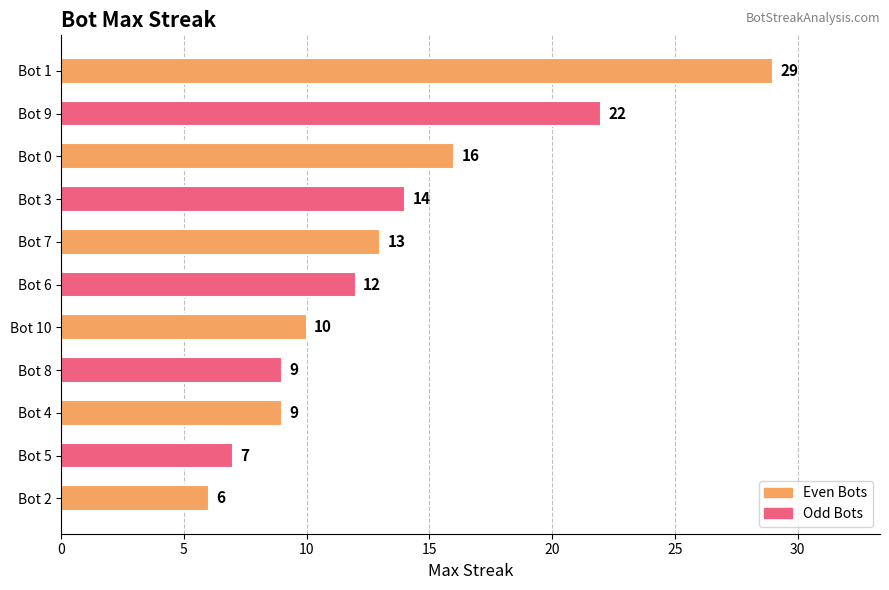

Is it true that the value at Bot 1 is 47?

False